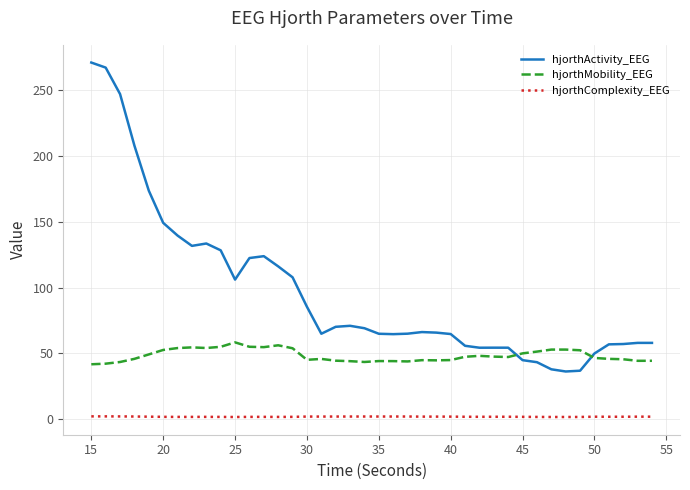

What is the maximum value shown in the chart?

270.5